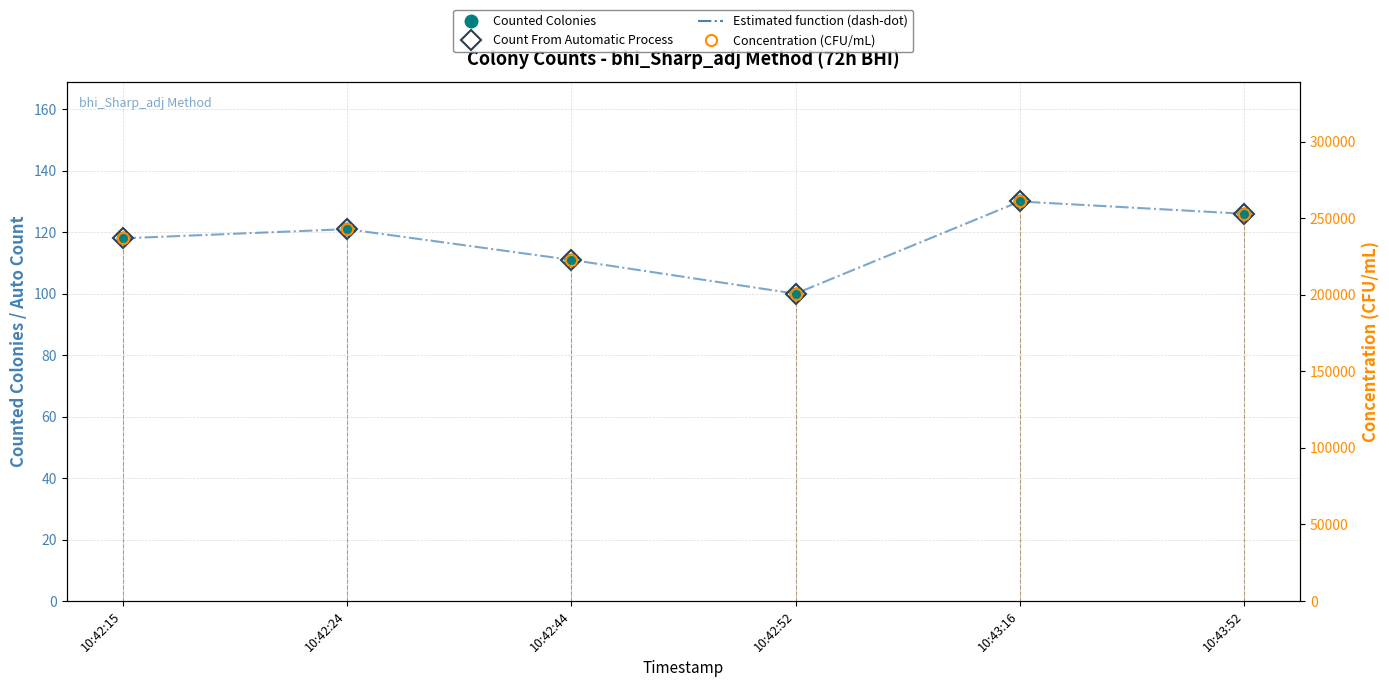

What is the label of the 6th point from the right?

10:42:15